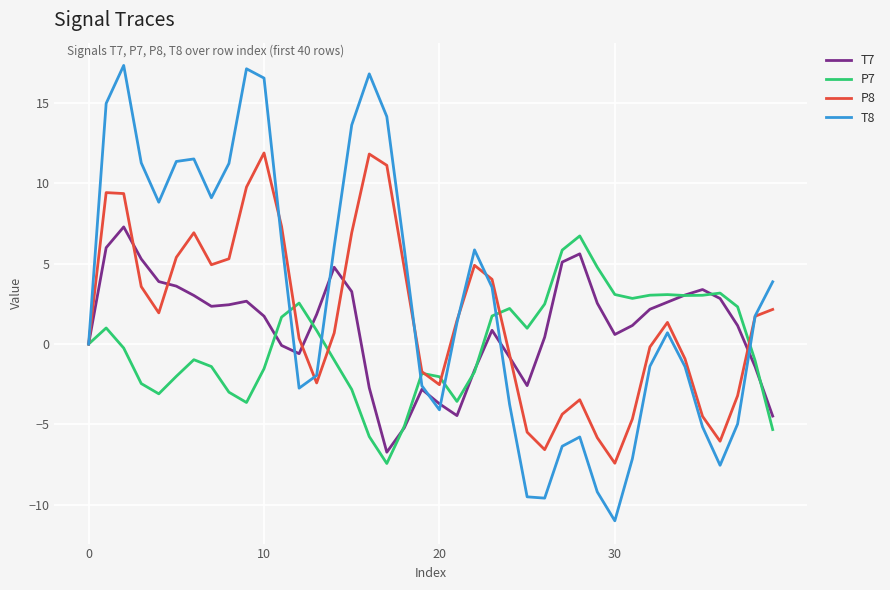

What is the greatest value displayed?

17.3